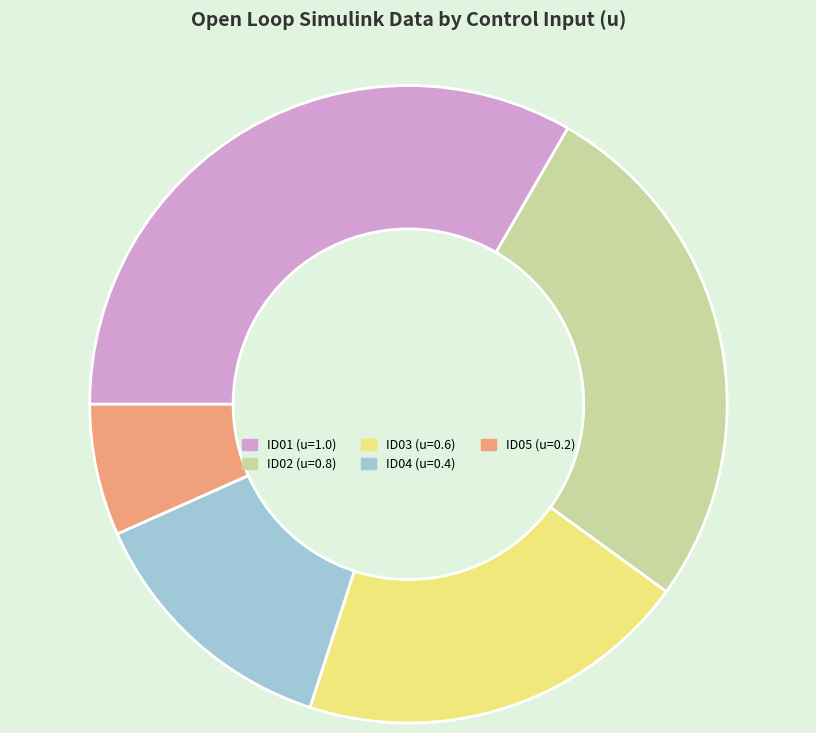

Which has a higher value, ID01 (u=1.0) or ID03 (u=0.6)?

ID01 (u=1.0)